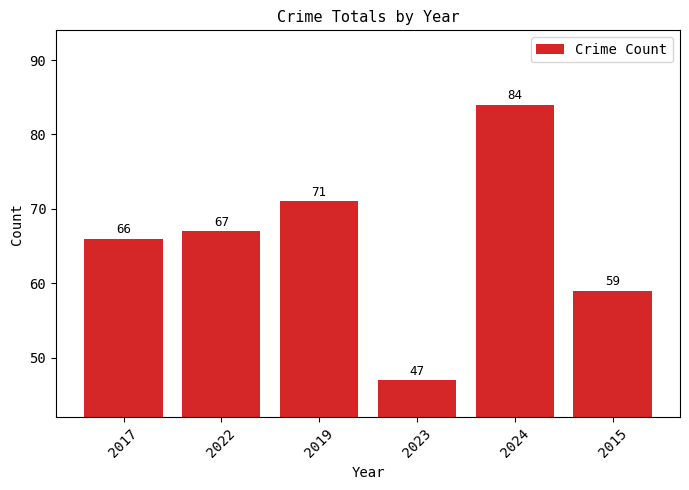

Is it true that the value at 2019 is 71?

True